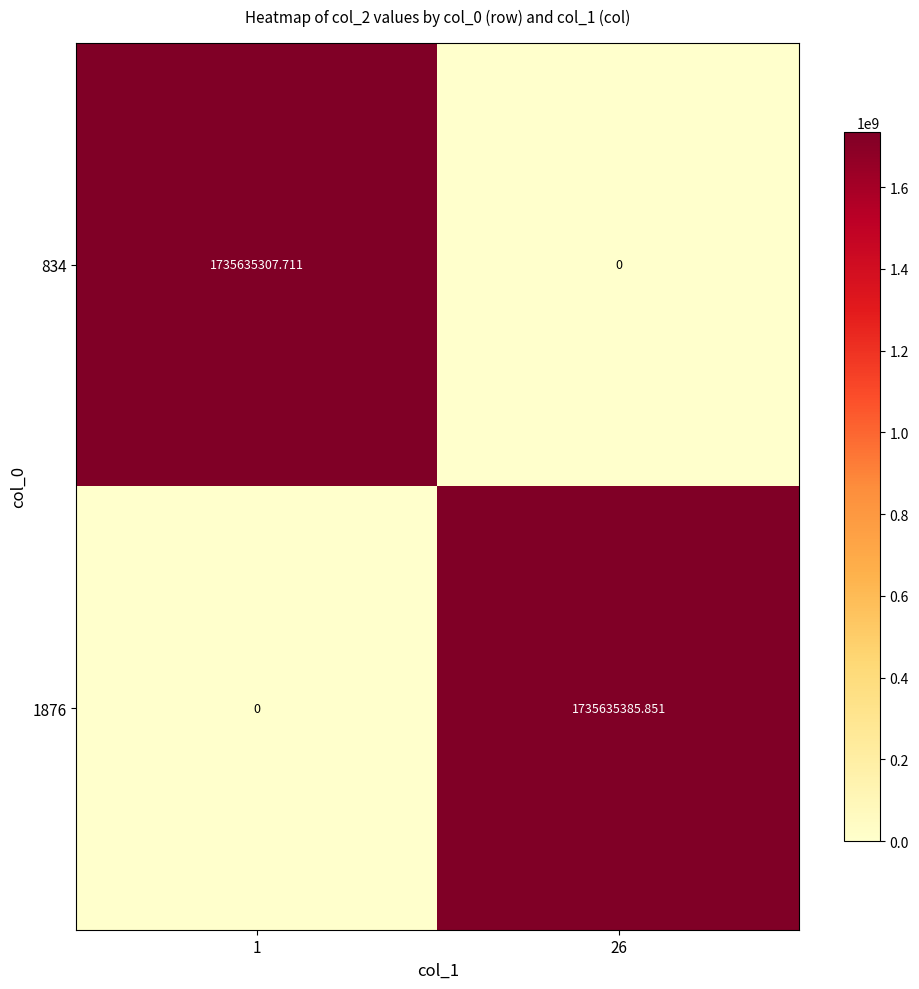

Which series has the largest total across all categories?

1876